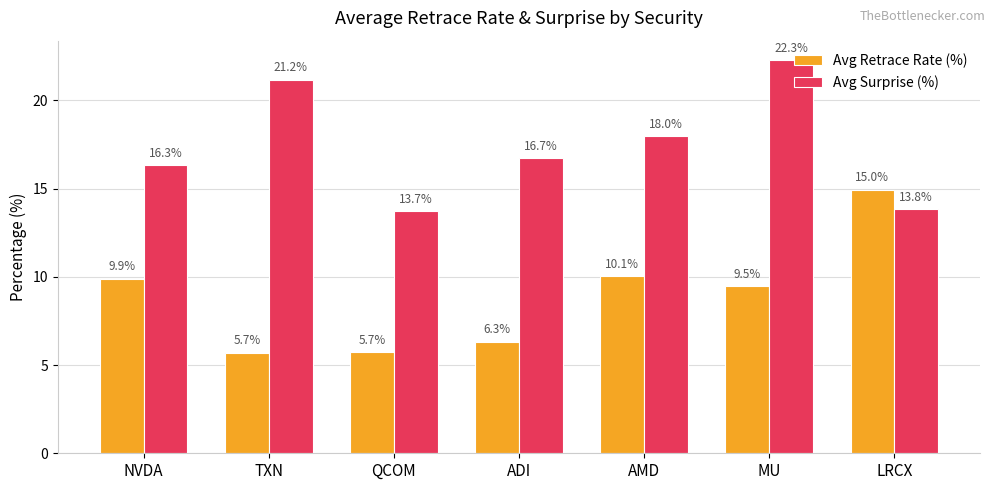

What is the sum of all Avg Retrace Rate (%) values?

62.1